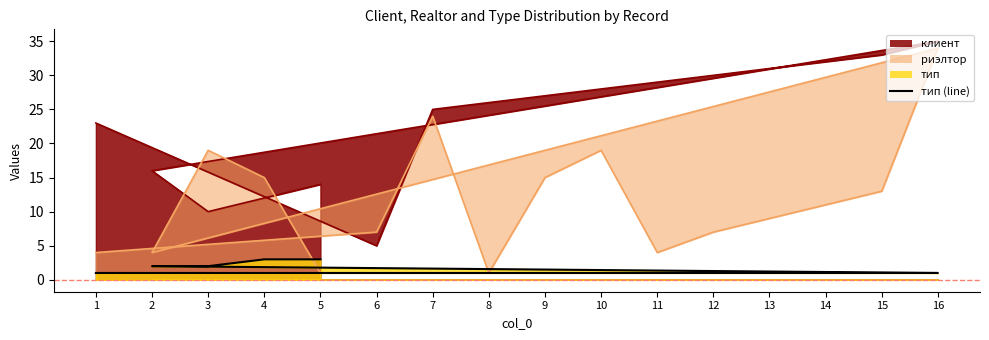

Which series has the largest total across all categories?

клиент